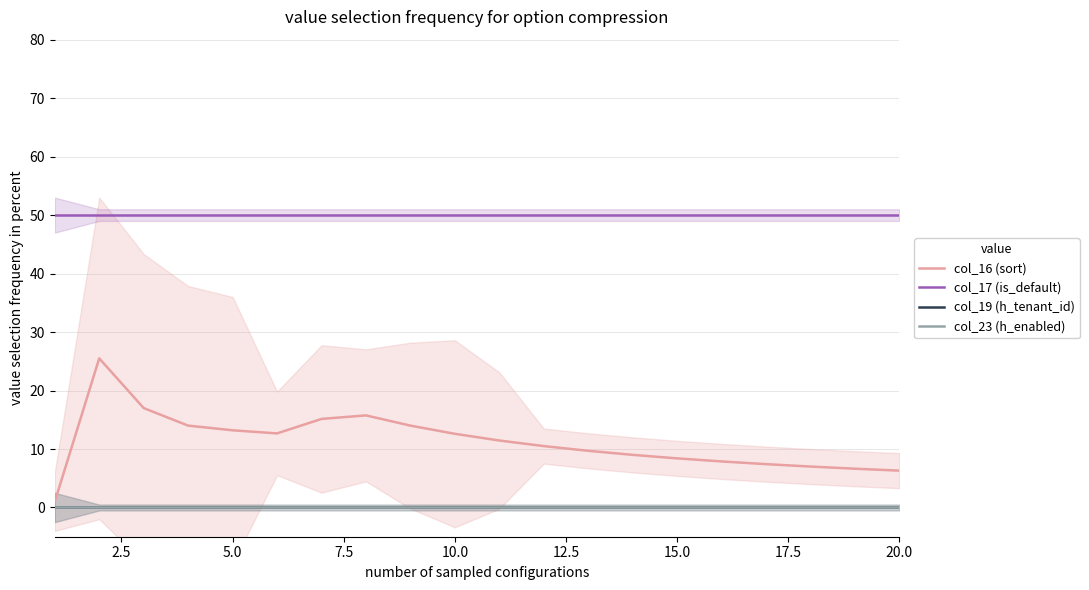

Which series has the largest range (max minus min)?

col_16 (sort)